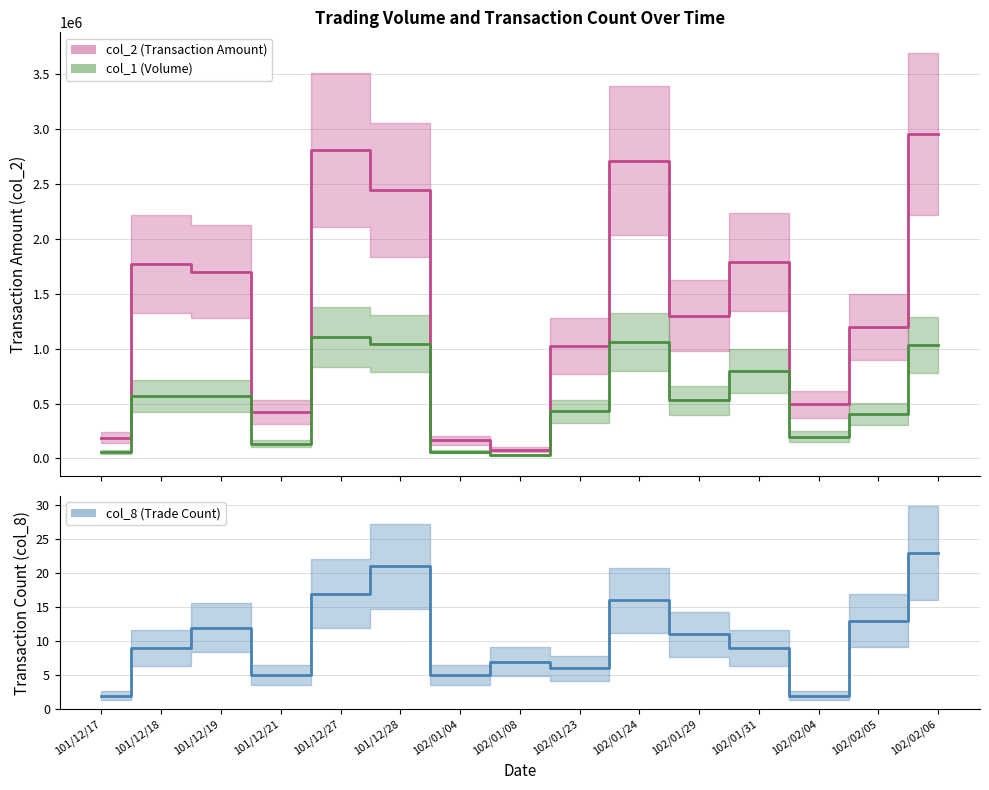

The value of col_1 (Volume) at 102/01/08 is 7842. True or false?

False